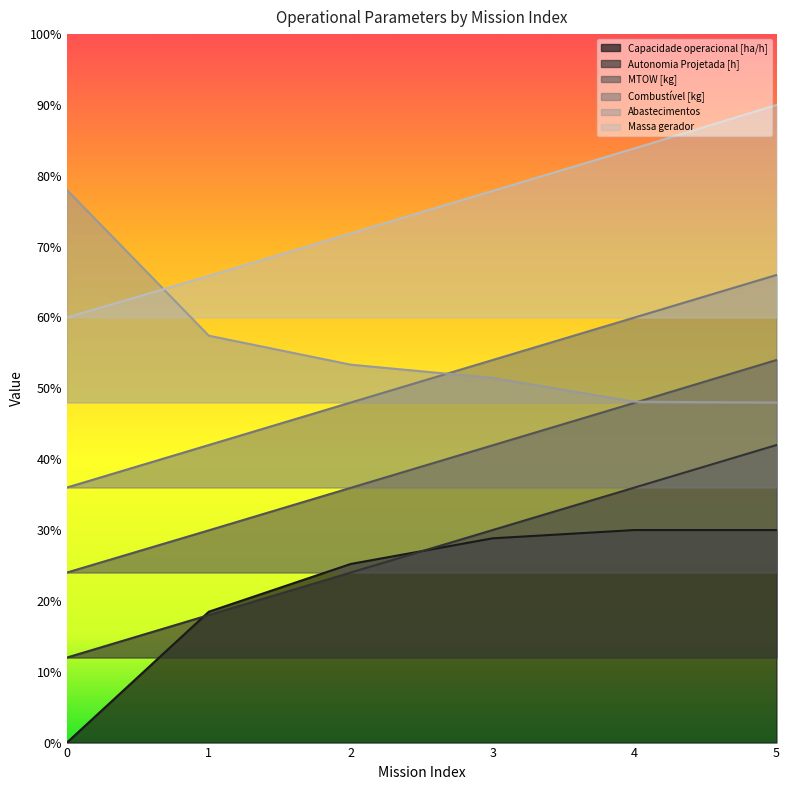

True or false: Autonomia Projetada [h] has more than 1 points higher than both neighbors.

False